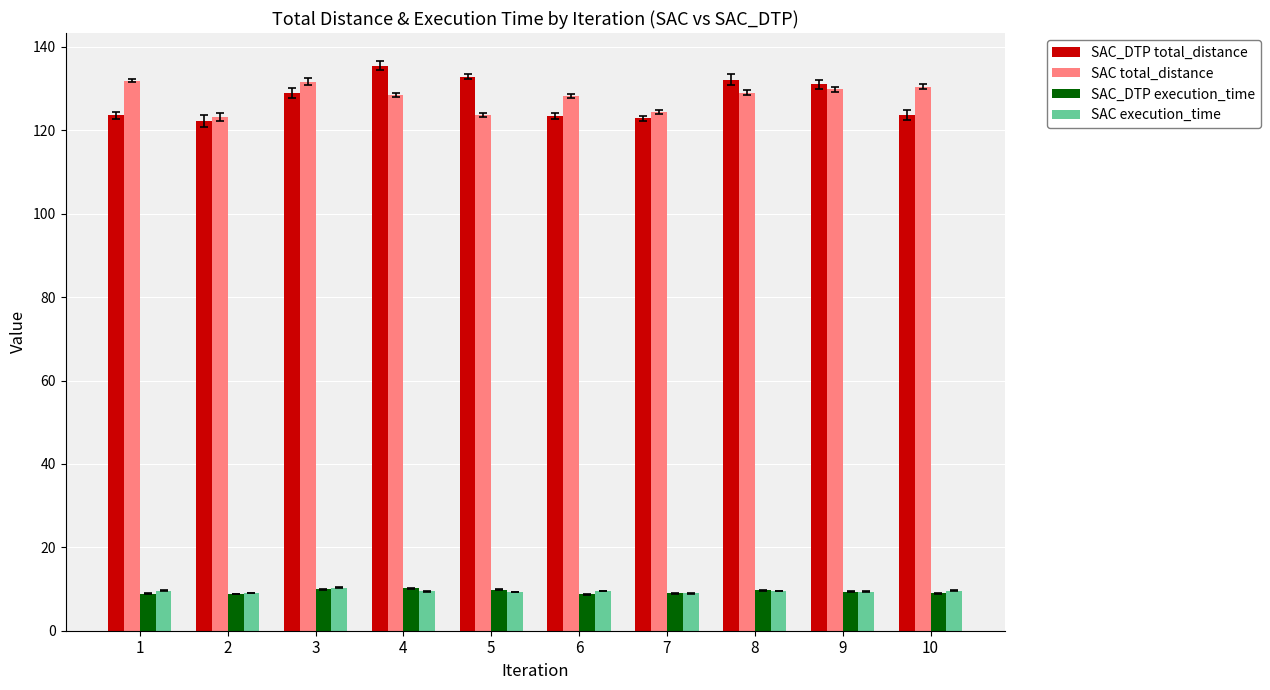

The value of SAC total_distance at 4 is 128.5. True or false?

True